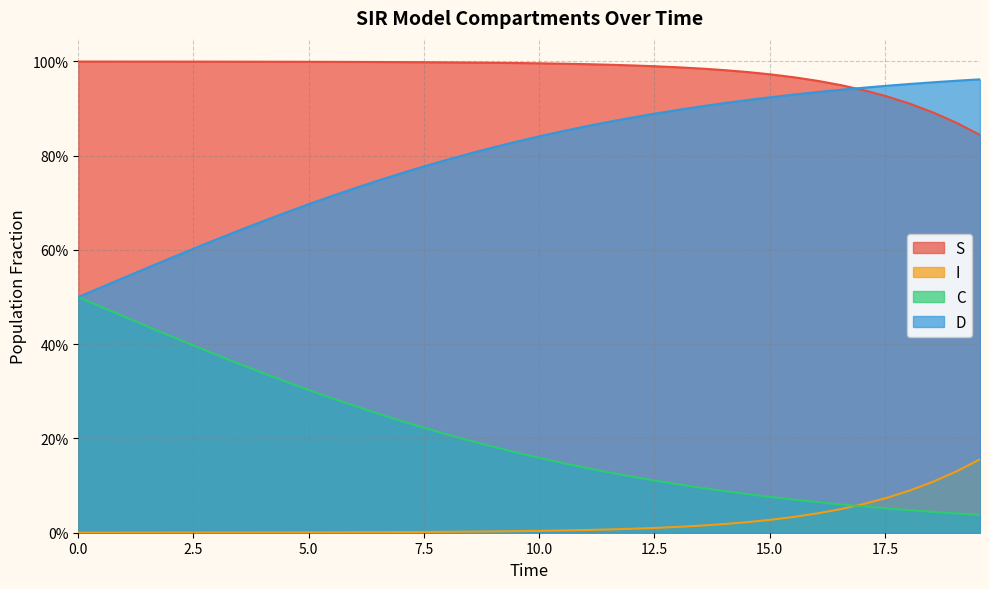

Rank the series by their average value, from highest to lowest.

S, D, C, I